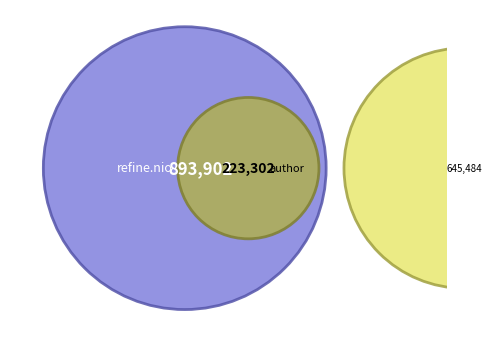

True or false: Health Insurance SMALL GROUP accounts for 24% of the total.

False